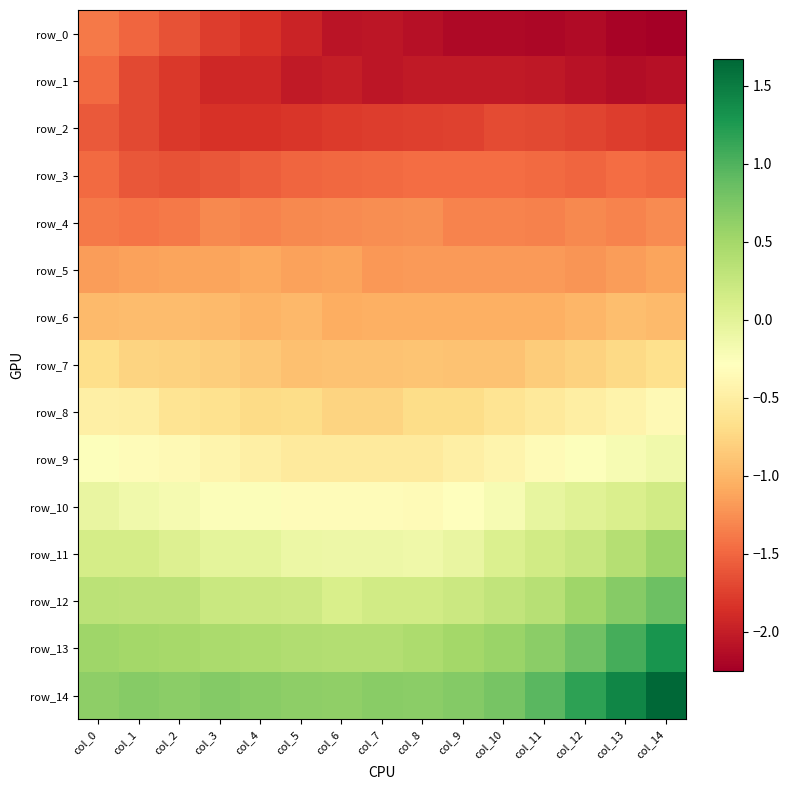

Rank the series at col_3 from highest to lowest value.

row_14, row_13, row_12, row_11, row_10, row_9, row_8, row_7, row_6, row_5, row_4, row_3, row_0, row_2, row_1